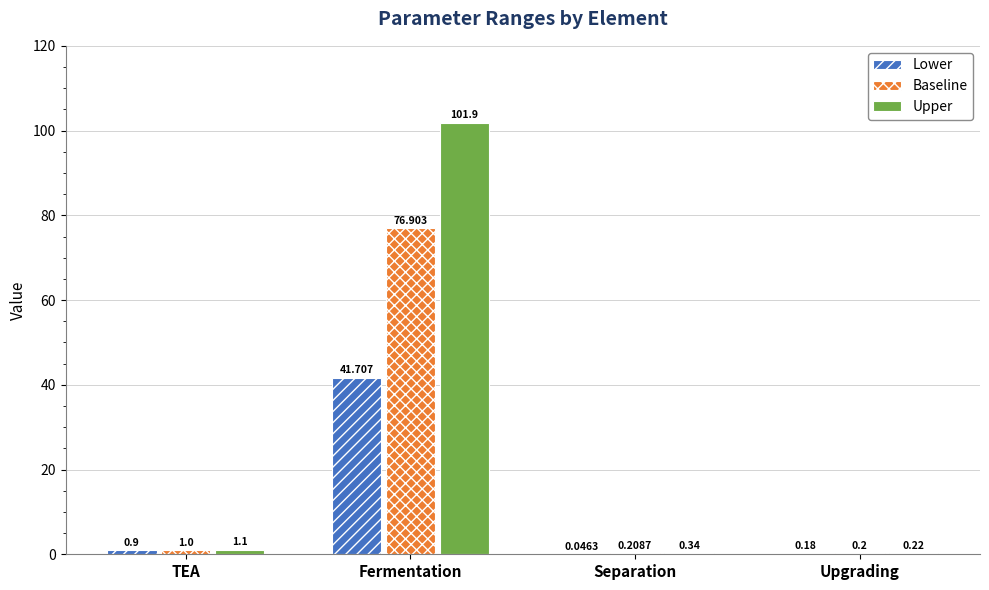

What is the approximate value of Baseline at Fermentation?

76.9